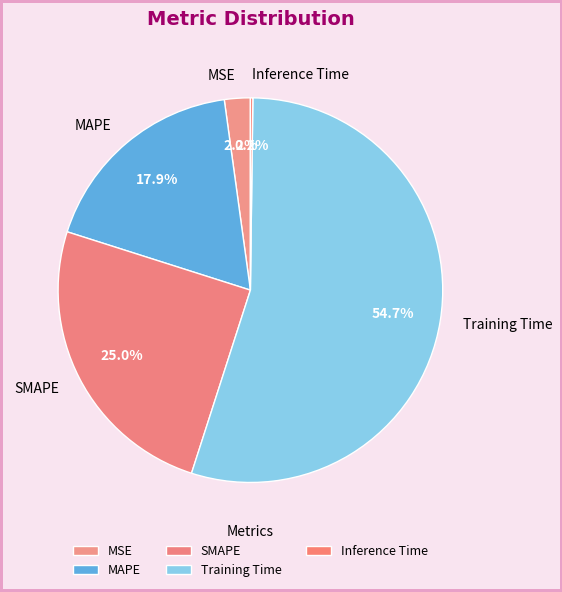

Between MSE and SMAPE, which is larger?

SMAPE